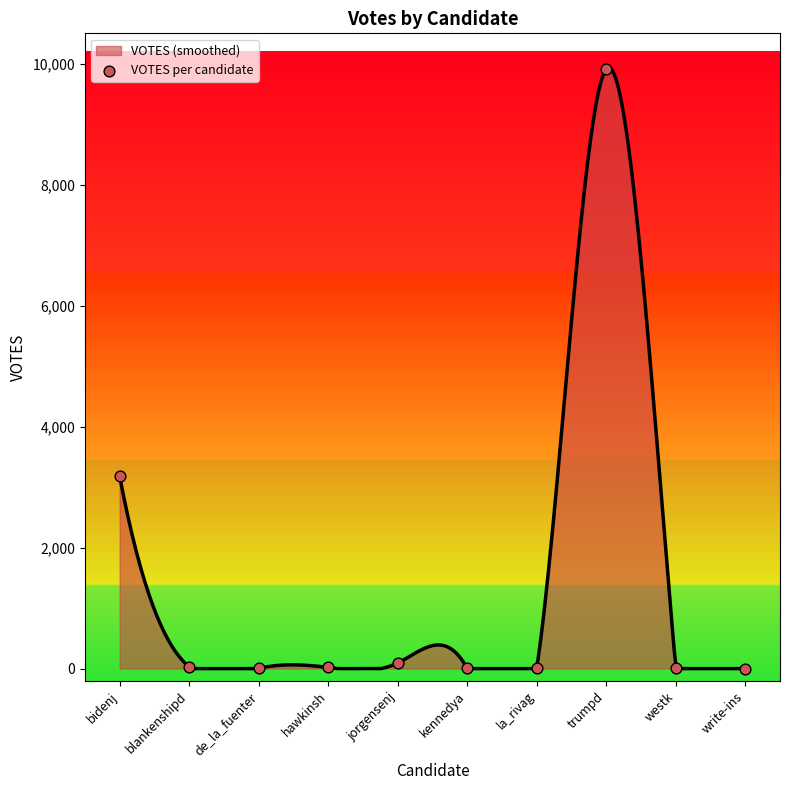

Approximately how many times larger is the value at kennedya compared to hawkinsh?

0.1